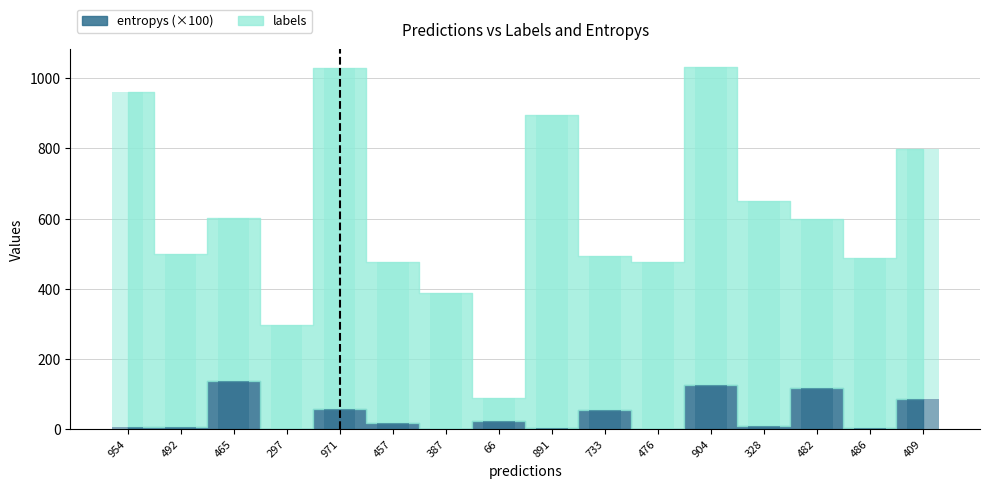

The entropys series shows 8.9 at 328. True or false?

True